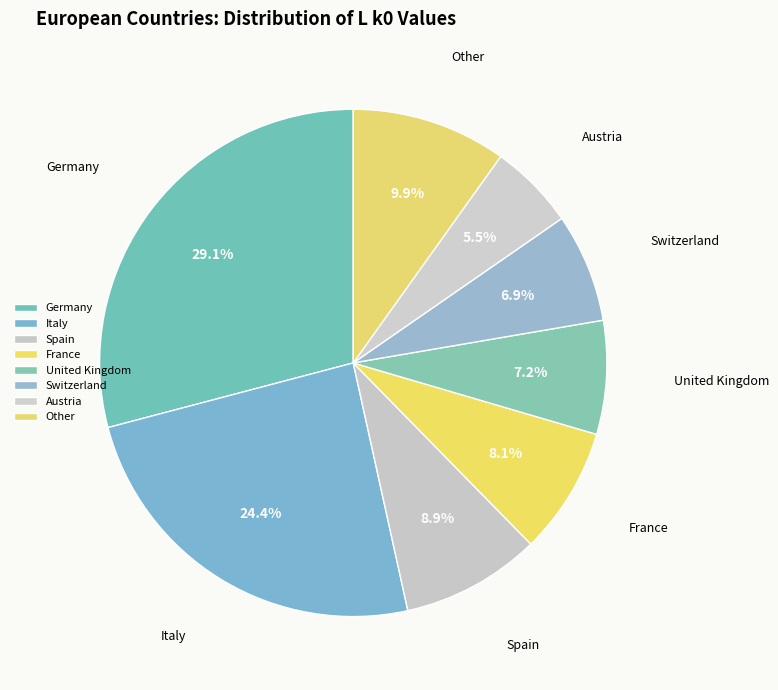

How many slices are in this pie chart?

8